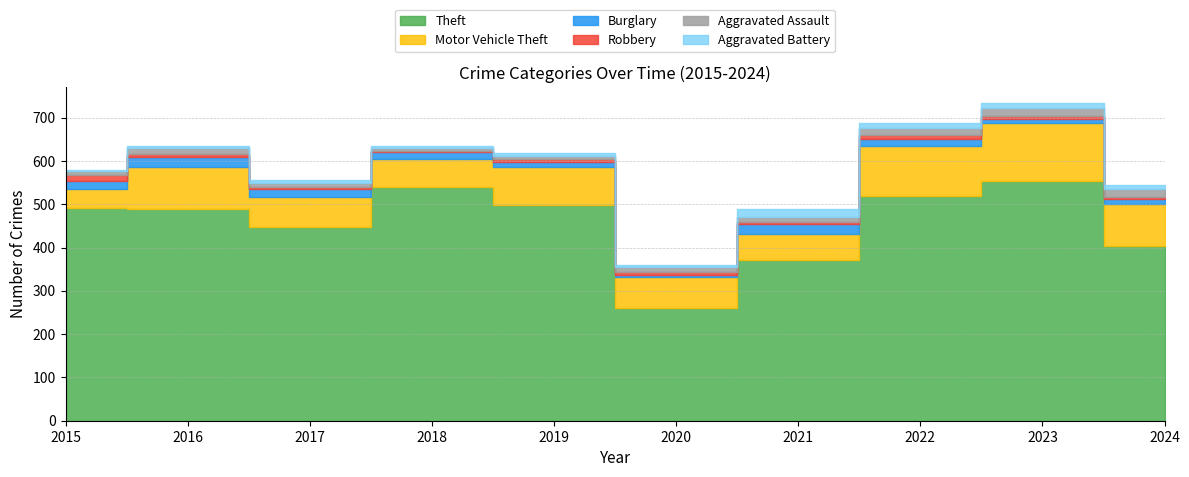

In Robbery, how many points are higher than both neighbors (excluding endpoints)?

1